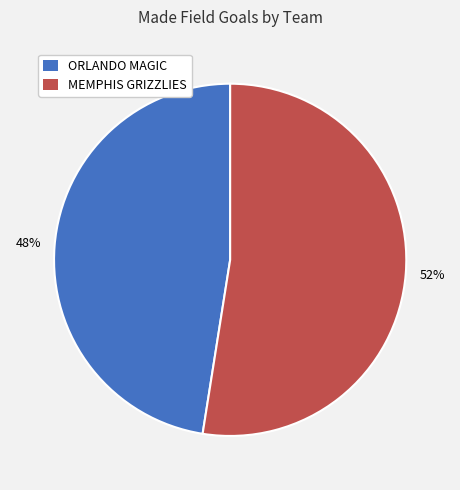

Between ORLANDO MAGIC and MEMPHIS GRIZZLIES, which is larger?

MEMPHIS GRIZZLIES